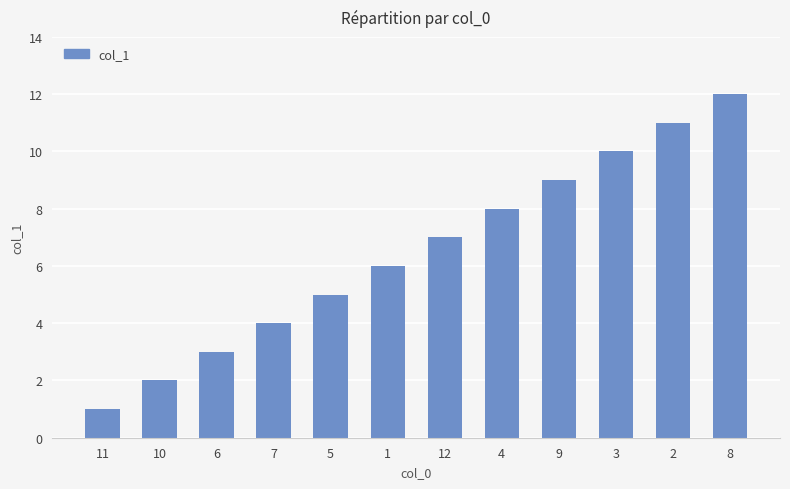

Count the number of categories in the chart.

12